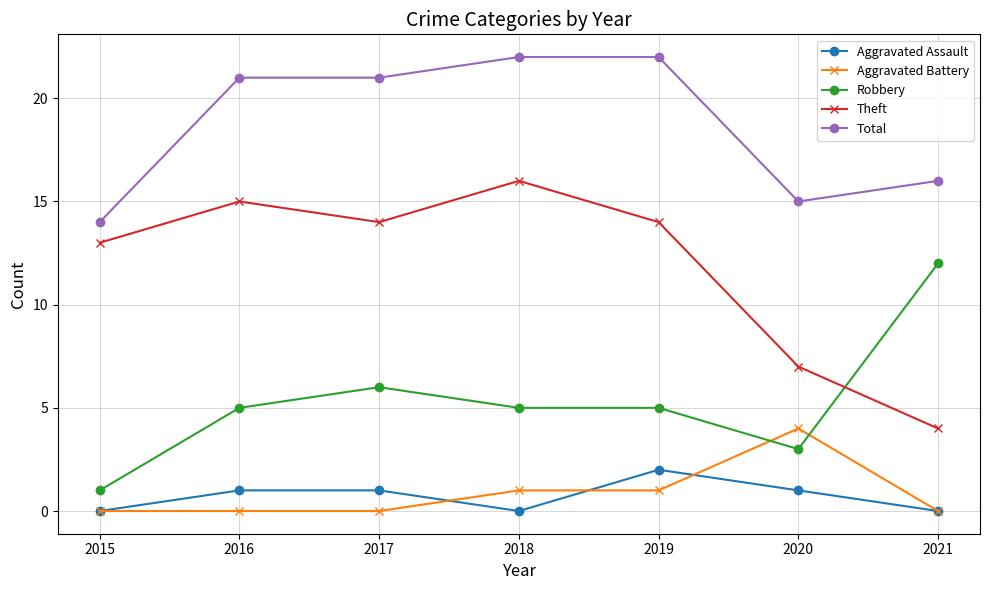

Count the number of data series in this chart.

5